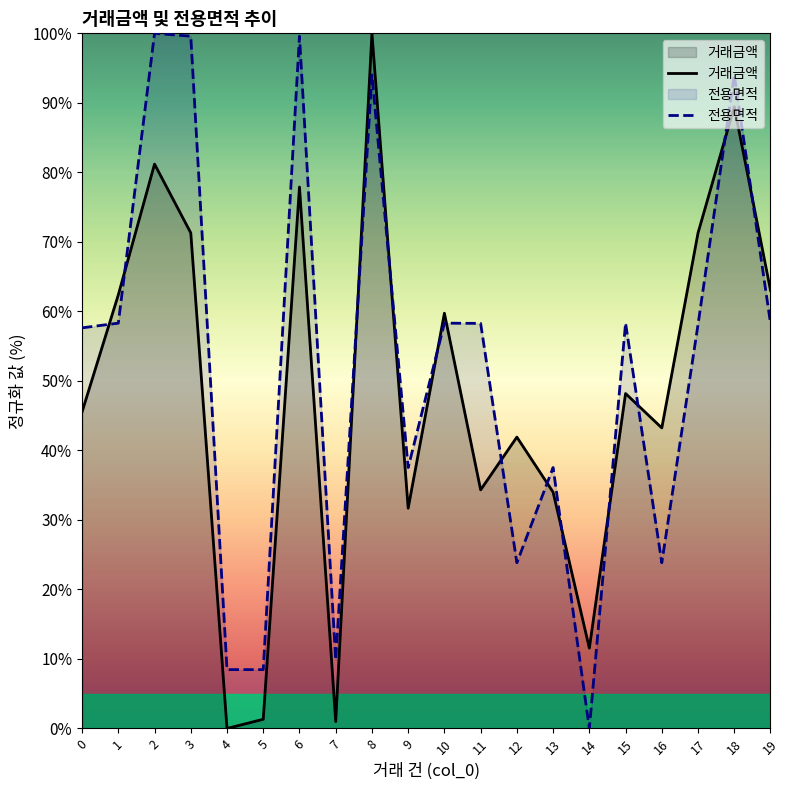

Between 17 and 18, which is larger?

18